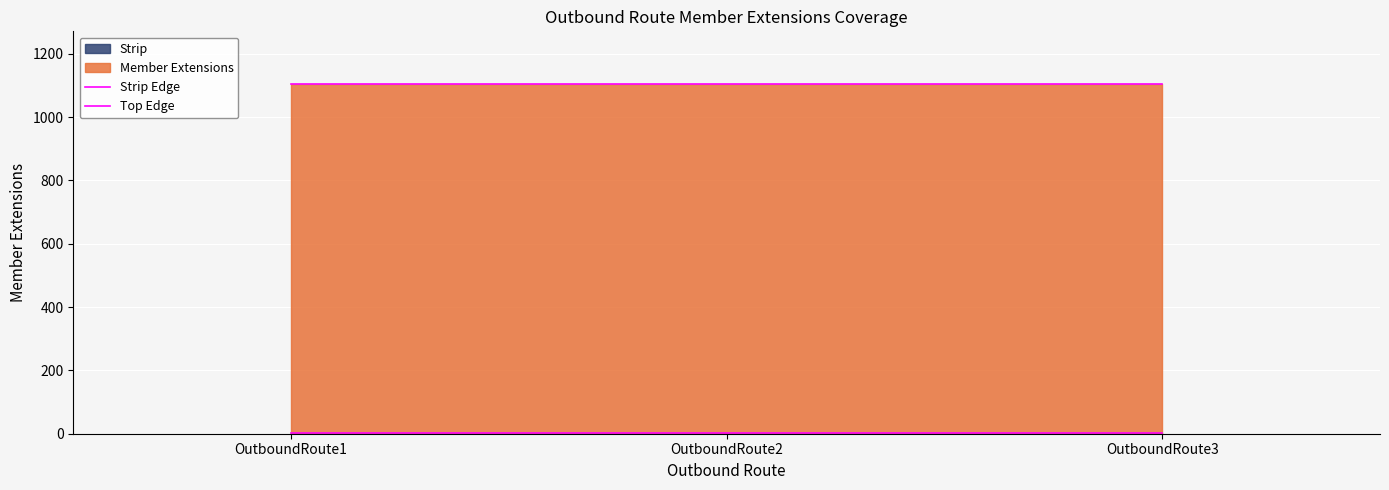

The Top Edge series shows 1105 at OutboundRoute1. True or false?

True